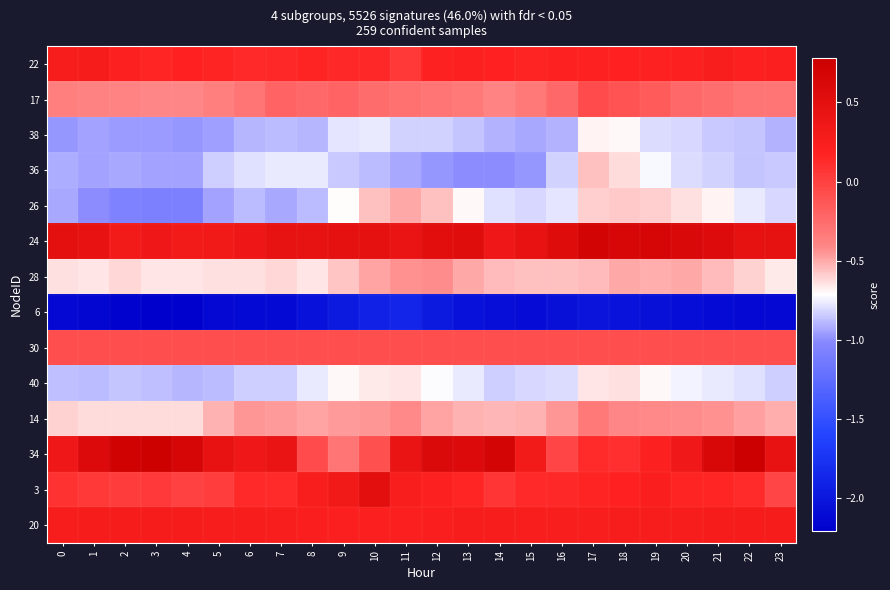

At 7, list the series in order from smallest to largest.

6, 26, 38, 40, 36, 28, 14, 17, 30, 3, 22, 20, 34, 24